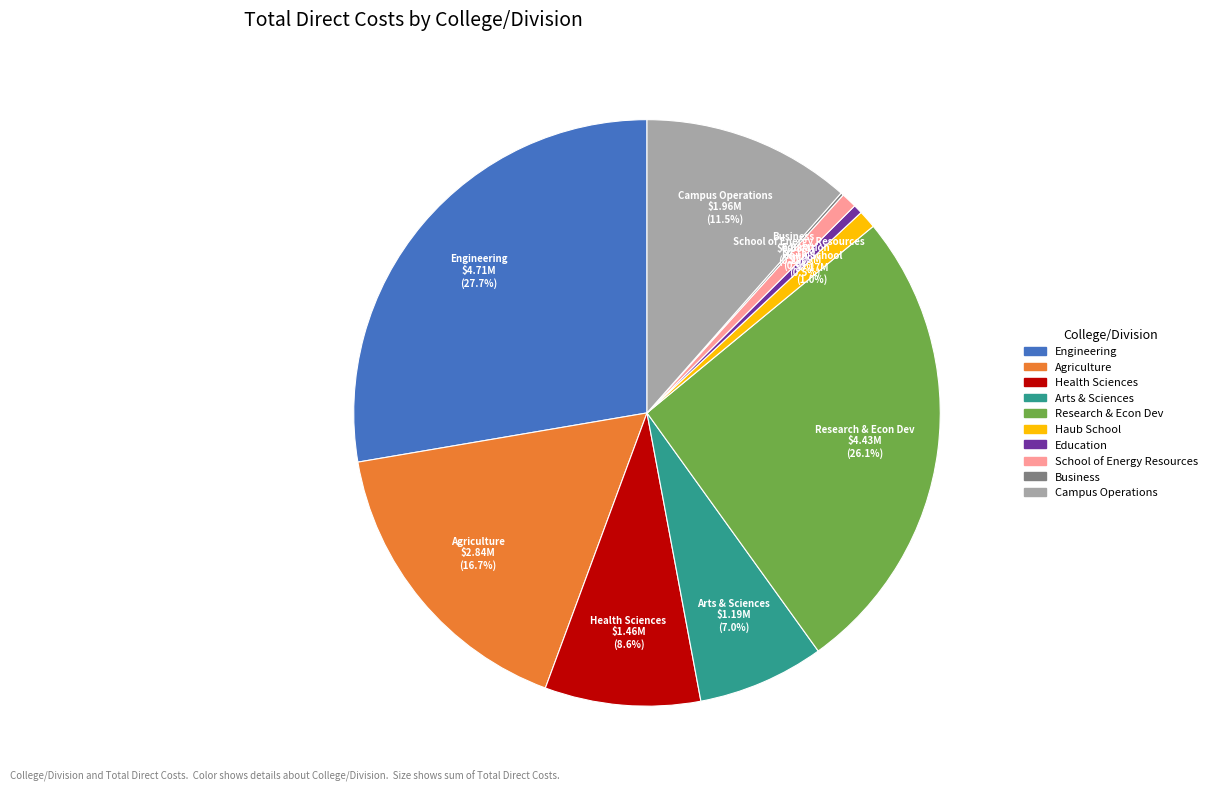

Does Haub School represent more than half of the total?

No